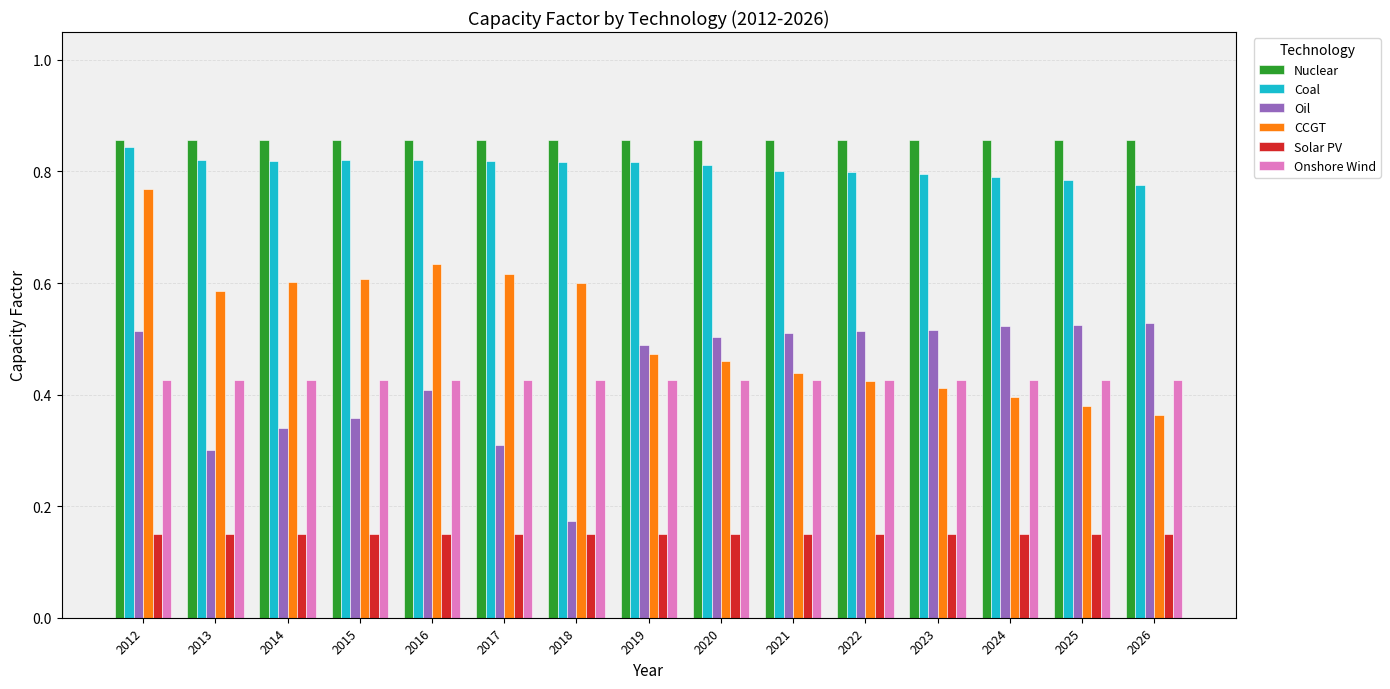

Which series has the widest spread of values?

CCGT